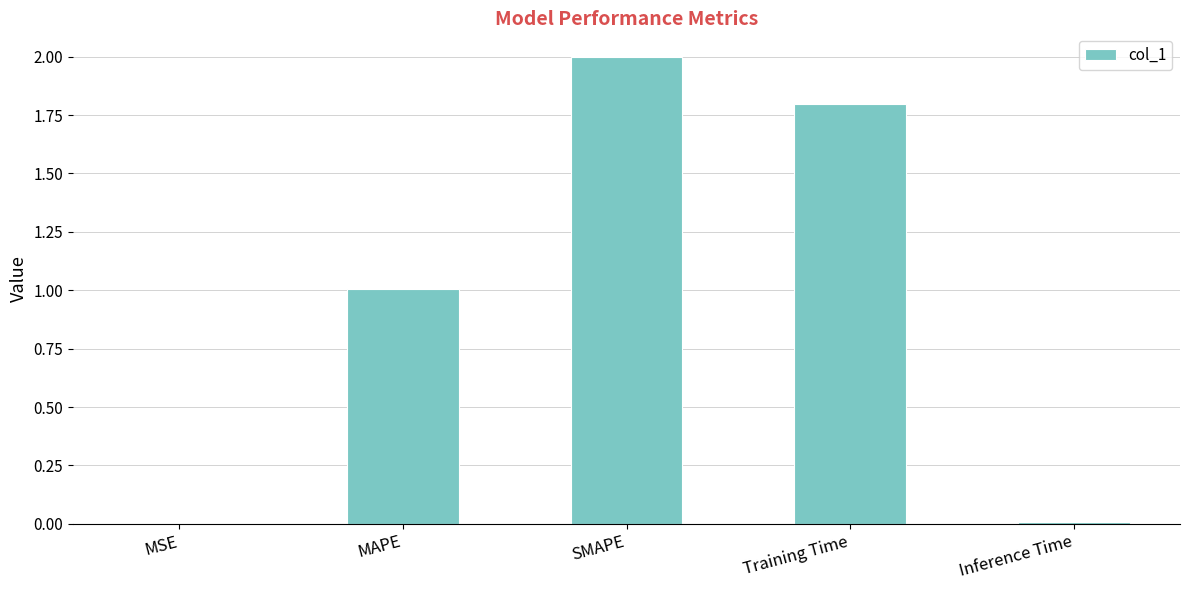

How many data points does each series have?

5